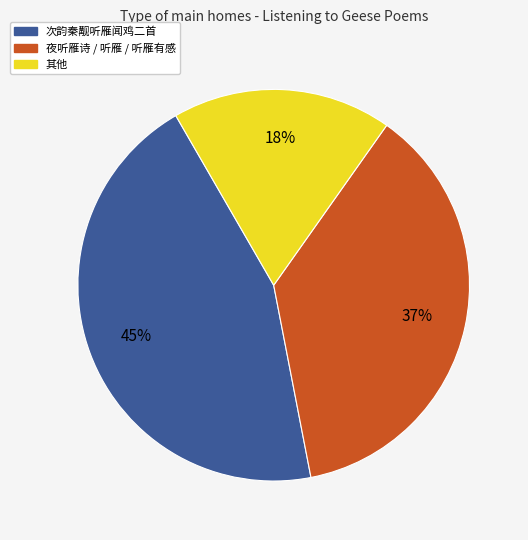

Is there a majority slice in this chart?

No